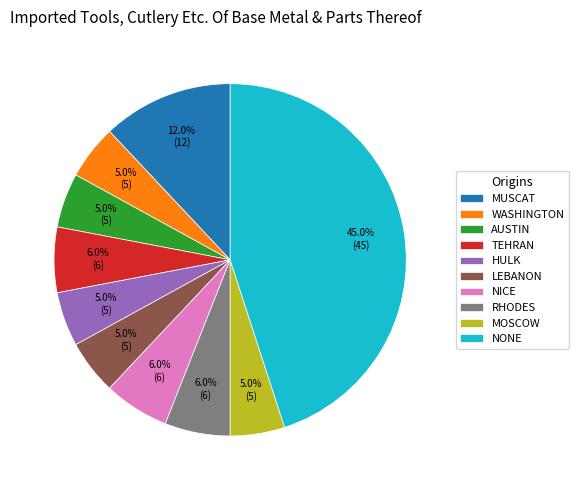

What percentage do NICE and HULK together represent?

11.0%